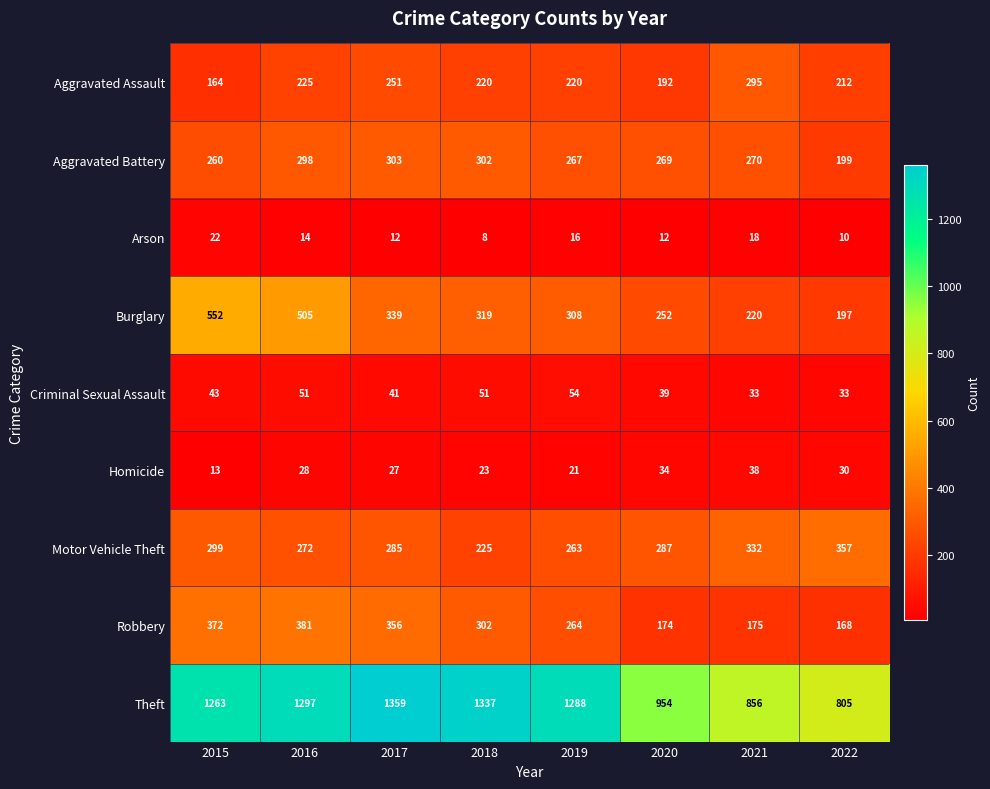

The value of Homicide at 2021 is 38. True or false?

True